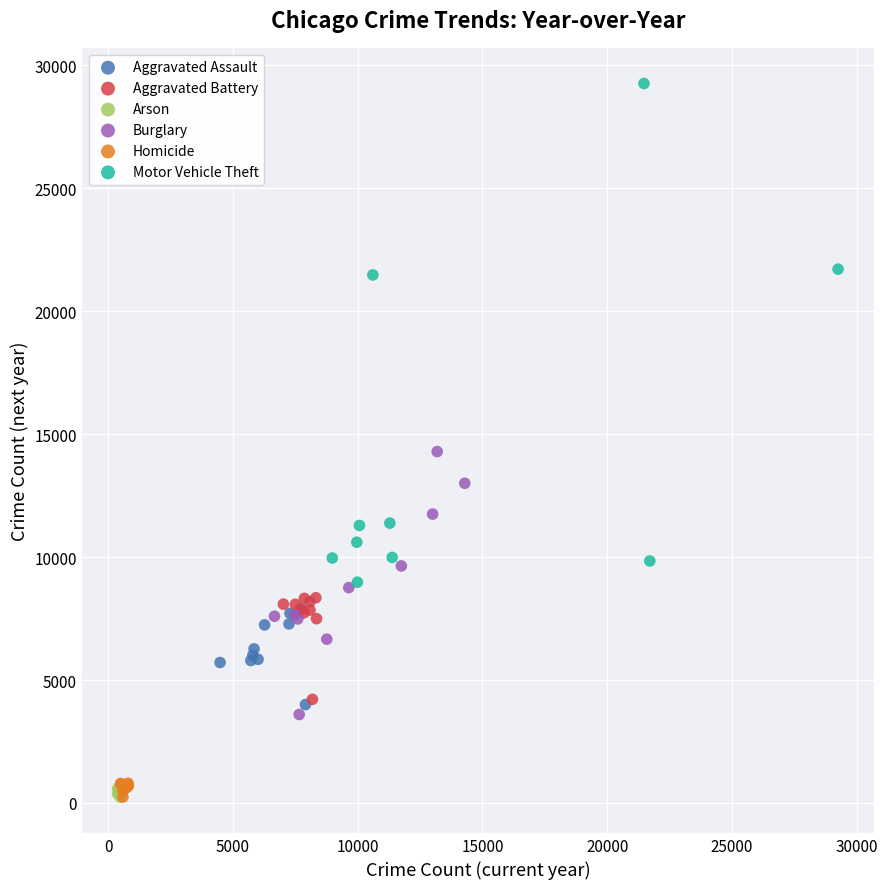

Which series contains the highest Y value?

Motor Vehicle Theft